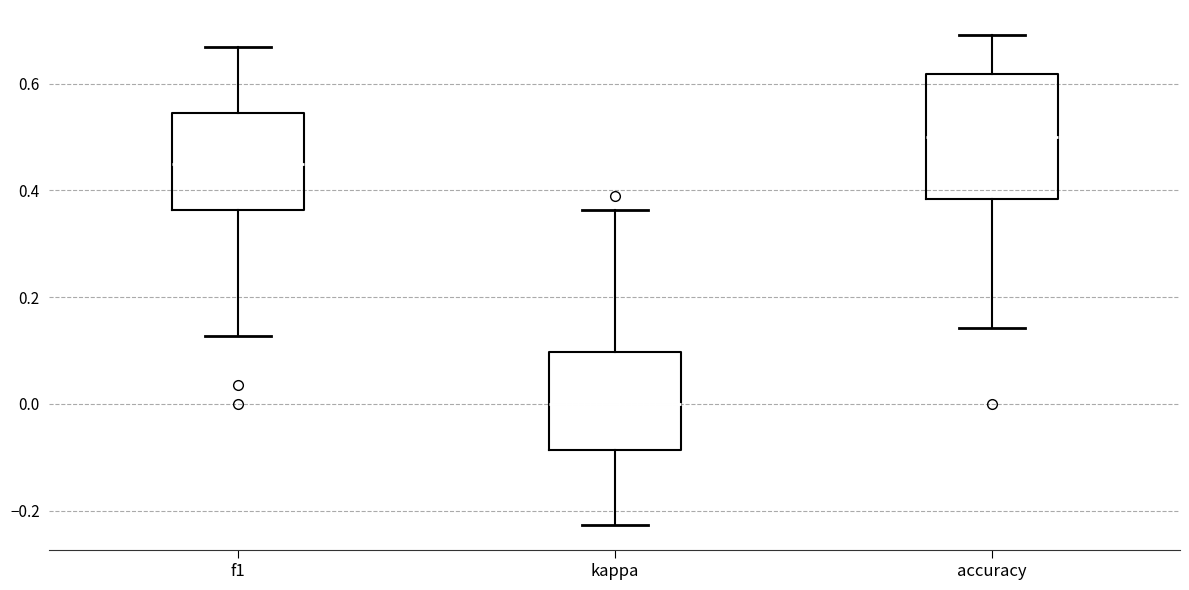

Which box's median line is the highest?

accuracy